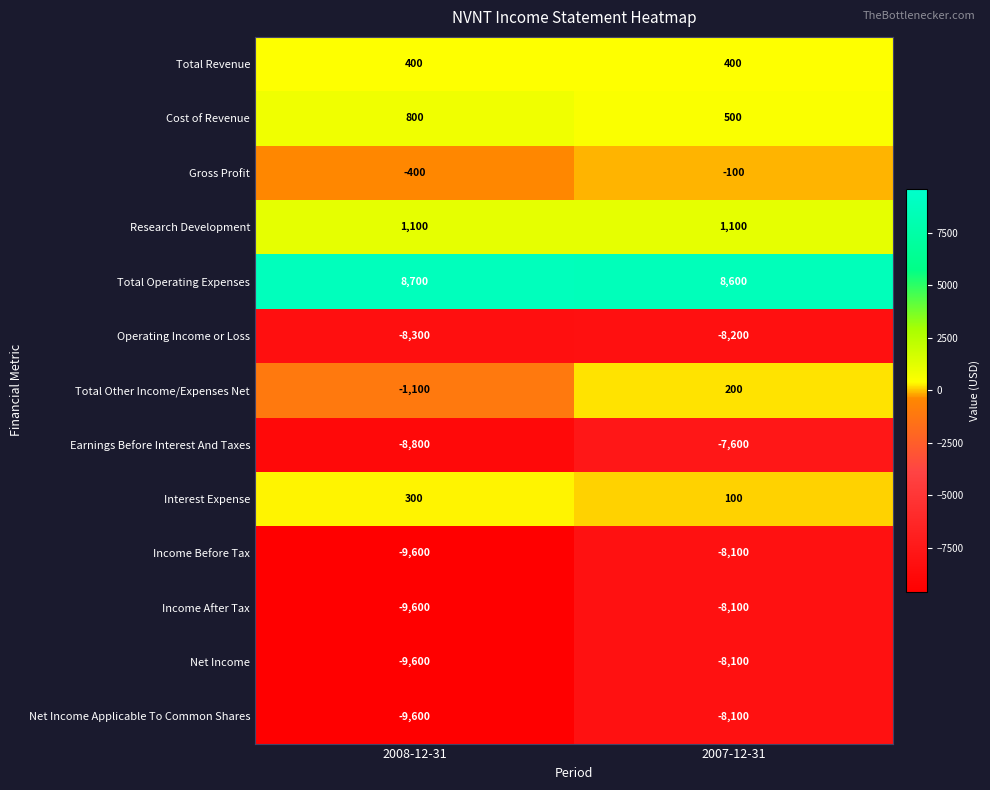

List the labels in order of Income Before Tax value, largest first.

2007-12-31, 2008-12-31